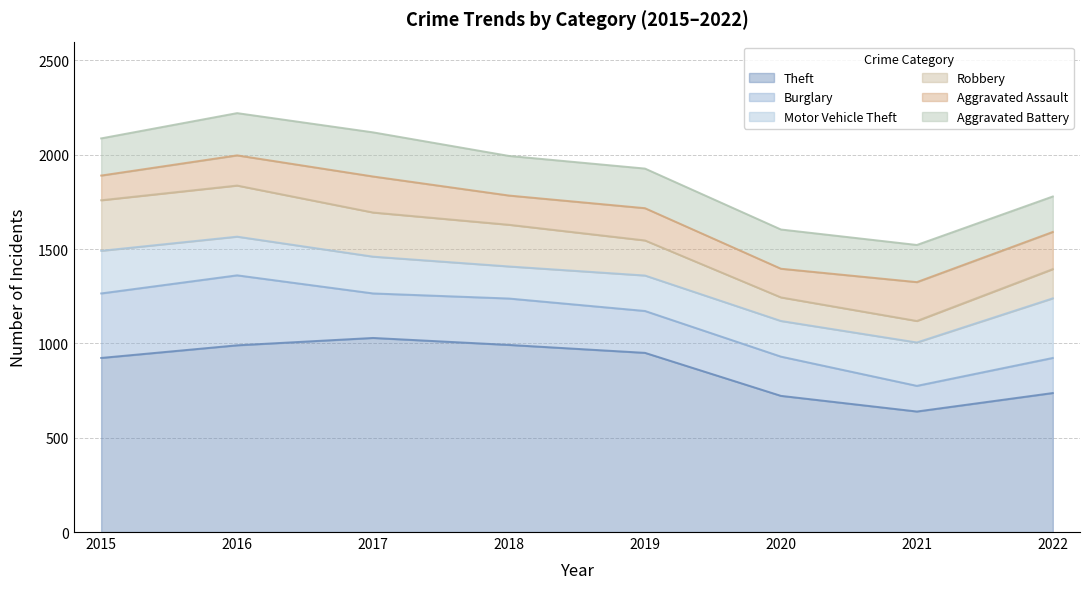

True or false: Robbery and Burglary cross at least once.

False